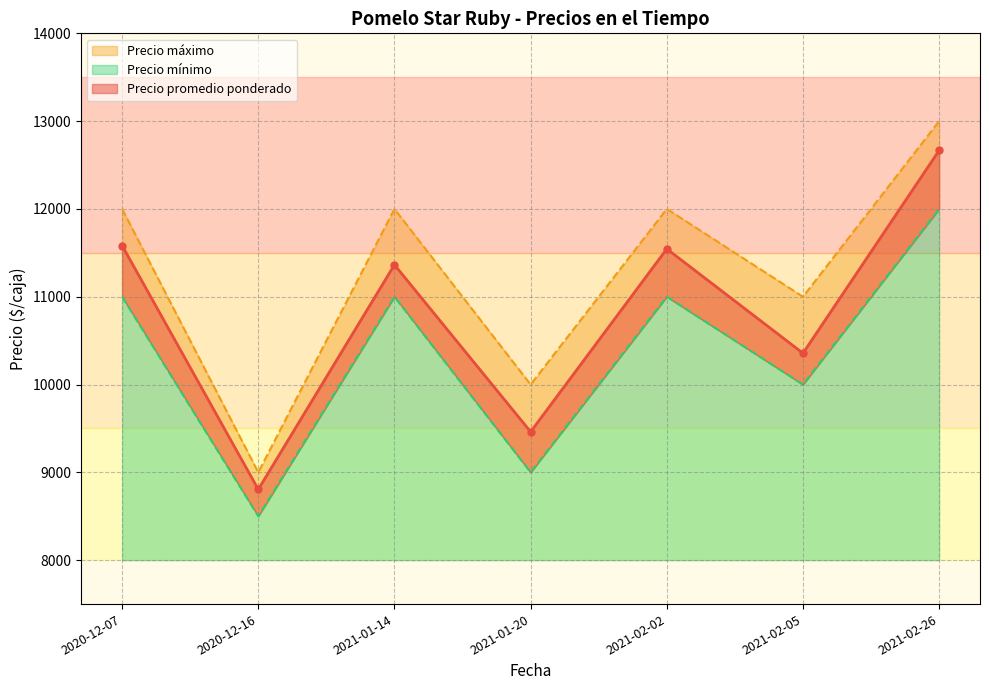

At which label does Precio promedio ponderado first exceed 11364?

2020-12-07